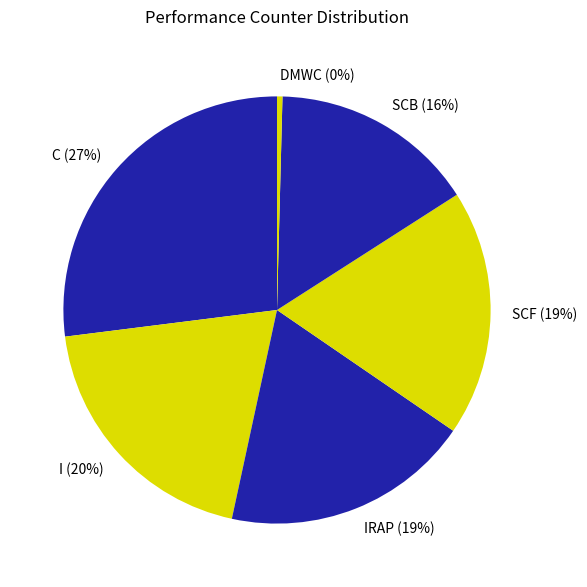

To the nearest percent, what portion does SCF (19%) represent?

19%